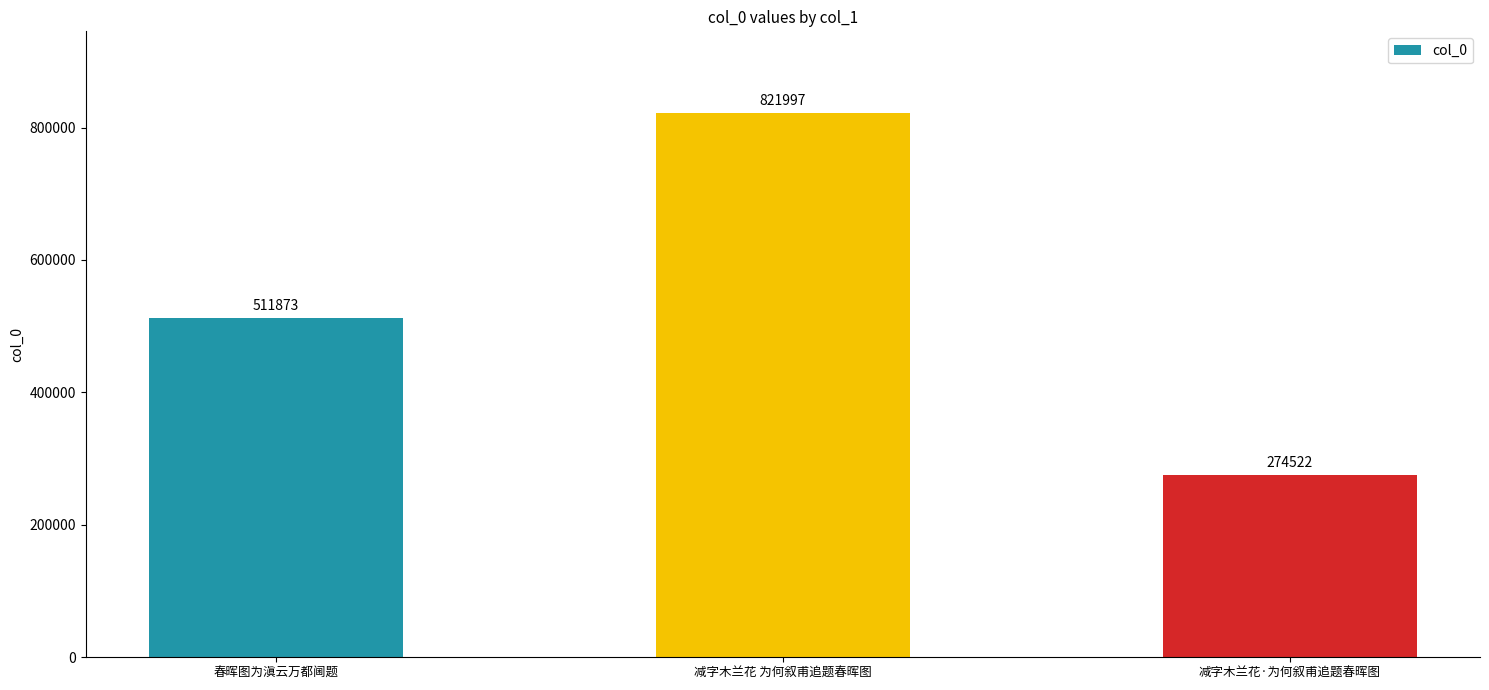

Which has a higher value, 减字木兰花 为何叙甫追题春晖图 or 春晖图为滇云万都阃题?

减字木兰花 为何叙甫追题春晖图